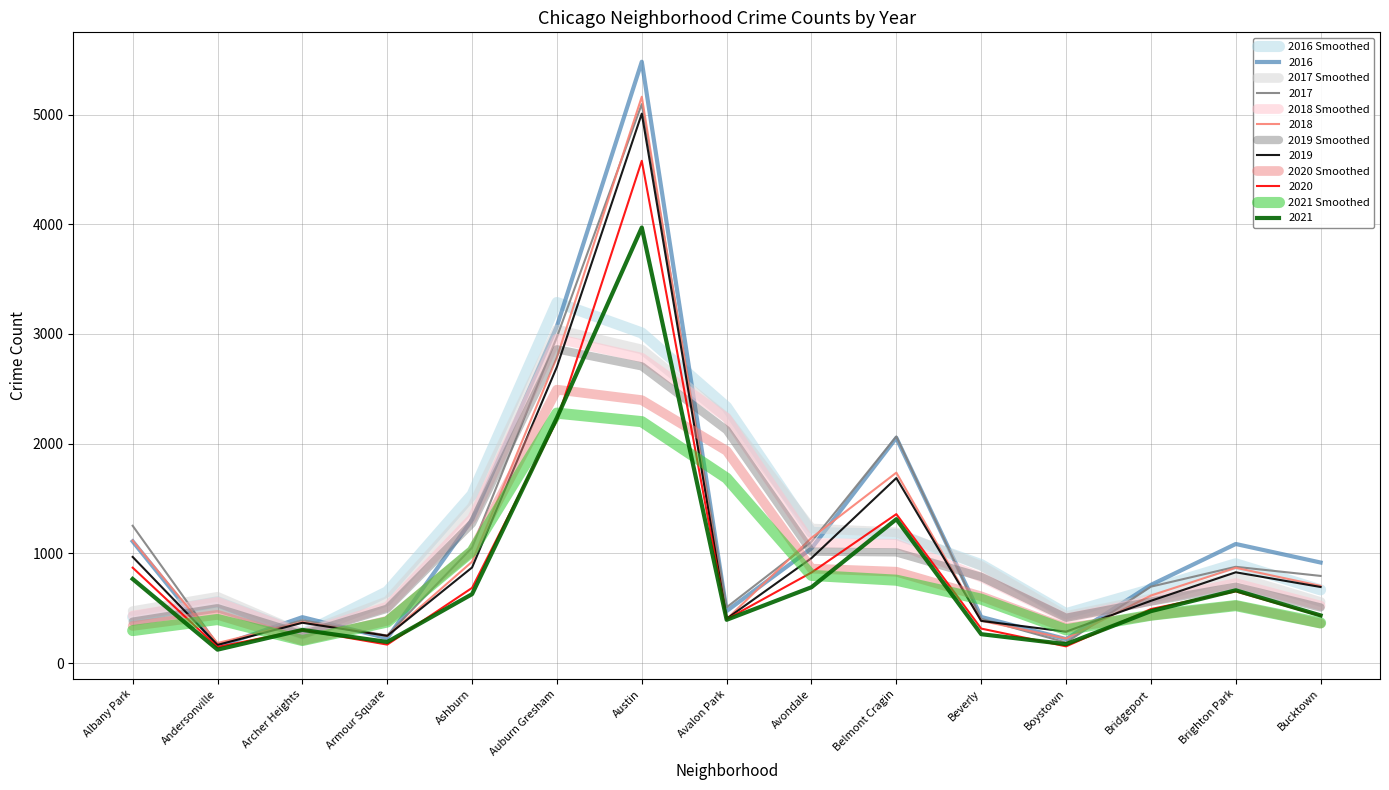

What is the sum of the 2019 Smoothed values at Albany Park and Beverly?

1164.3